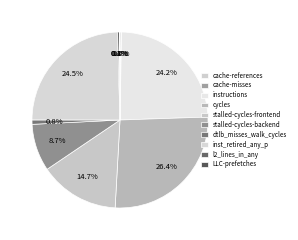

Which has a higher value, cache-misses or instructions?

instructions